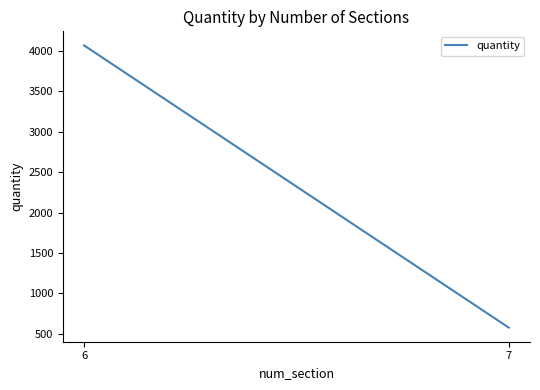

The chart shows a value of 4064 at 6. True or false?

True